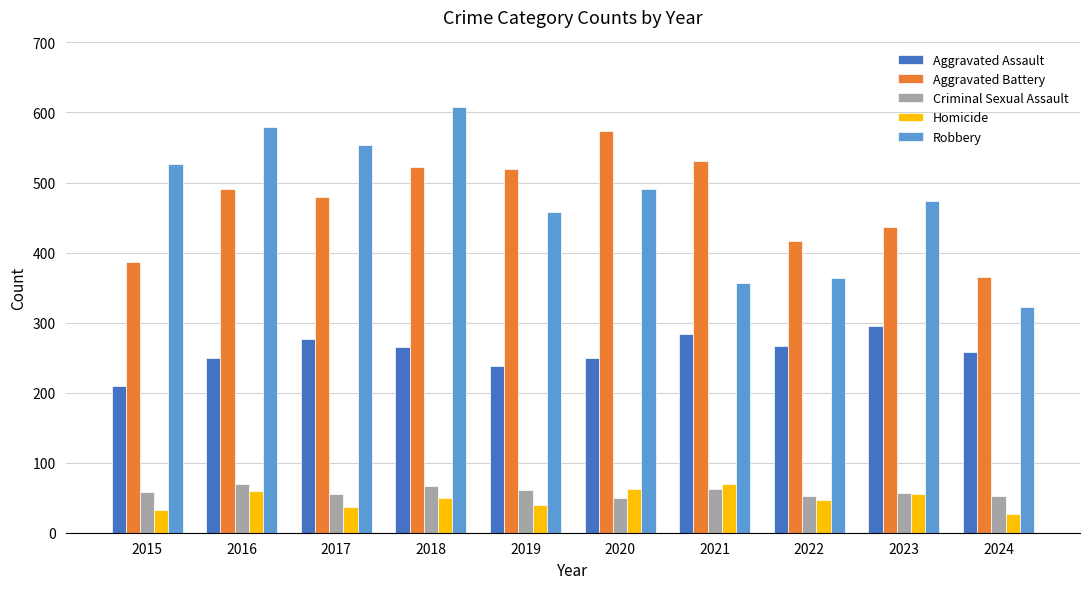

What is the sum of the Homicide values at 2024 and 2022?

74